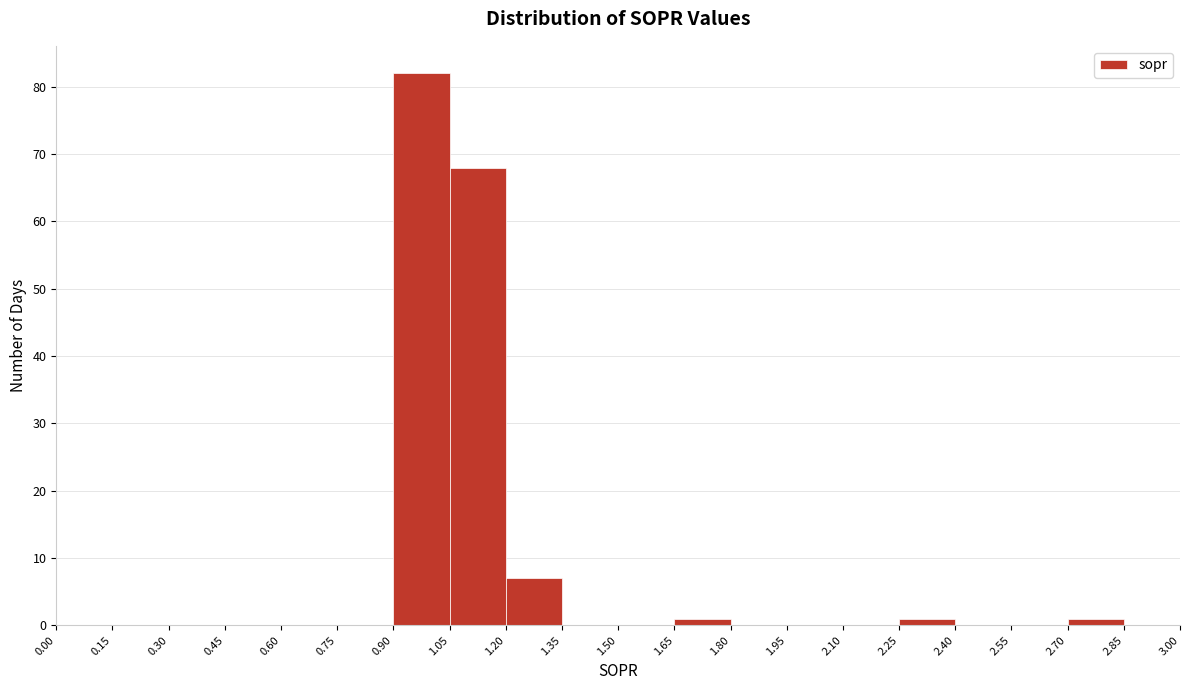

How tall is the bar that spans 0.90 to 1.05 on the x-axis? The values are not printed on the chart, so give them approximately, as read against the axis.

82